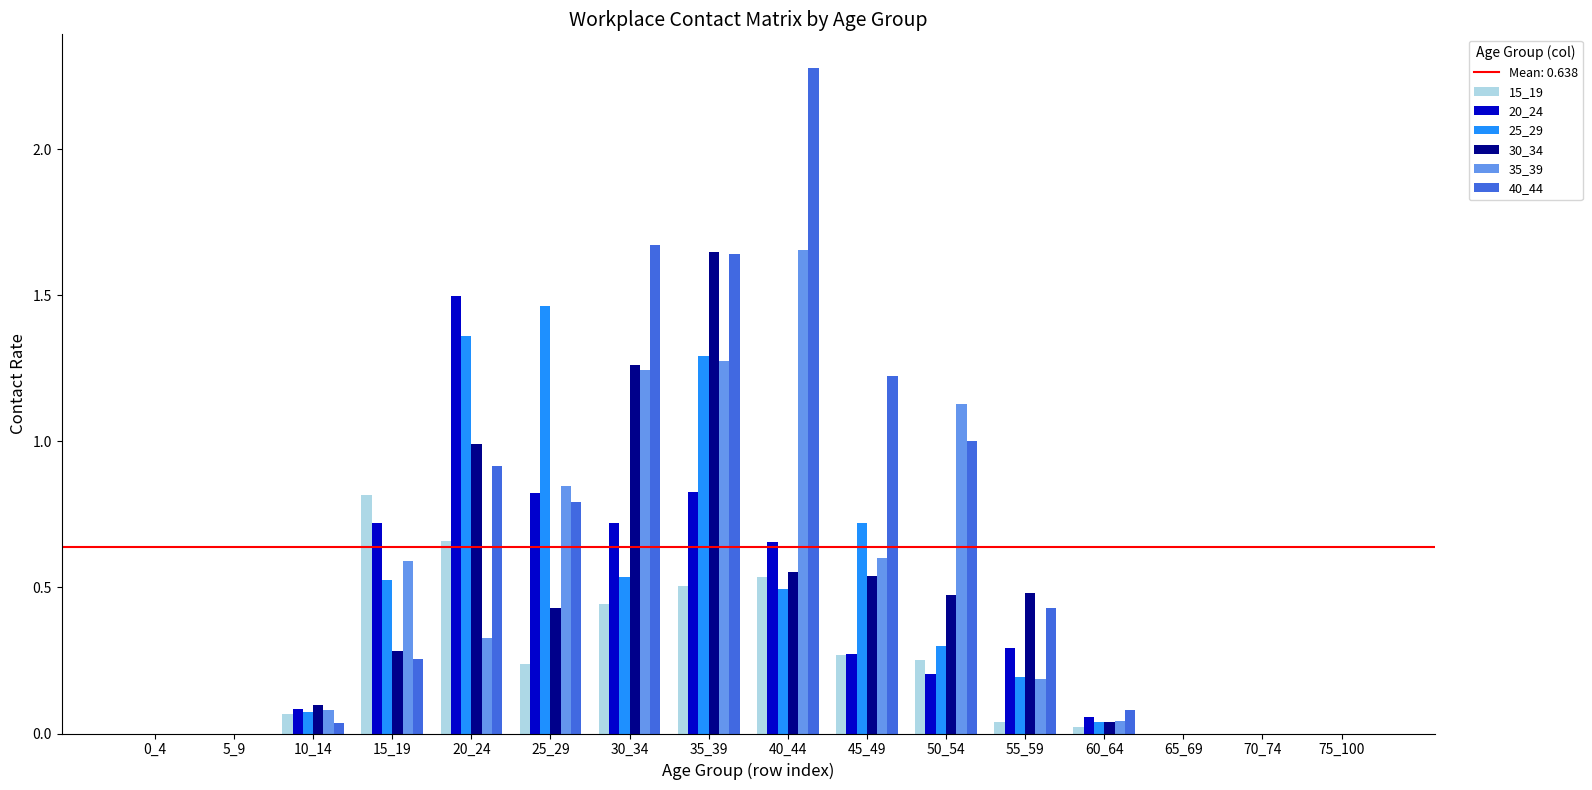

Which category has the highest value in the 25_29 series?

25_29